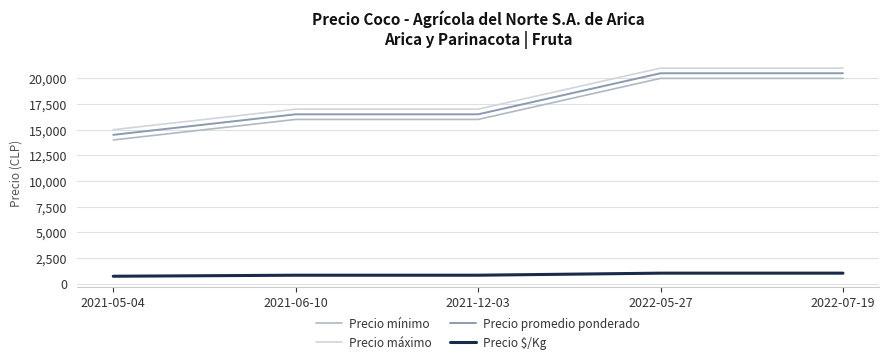

Does the chart have visible grid lines?

Yes